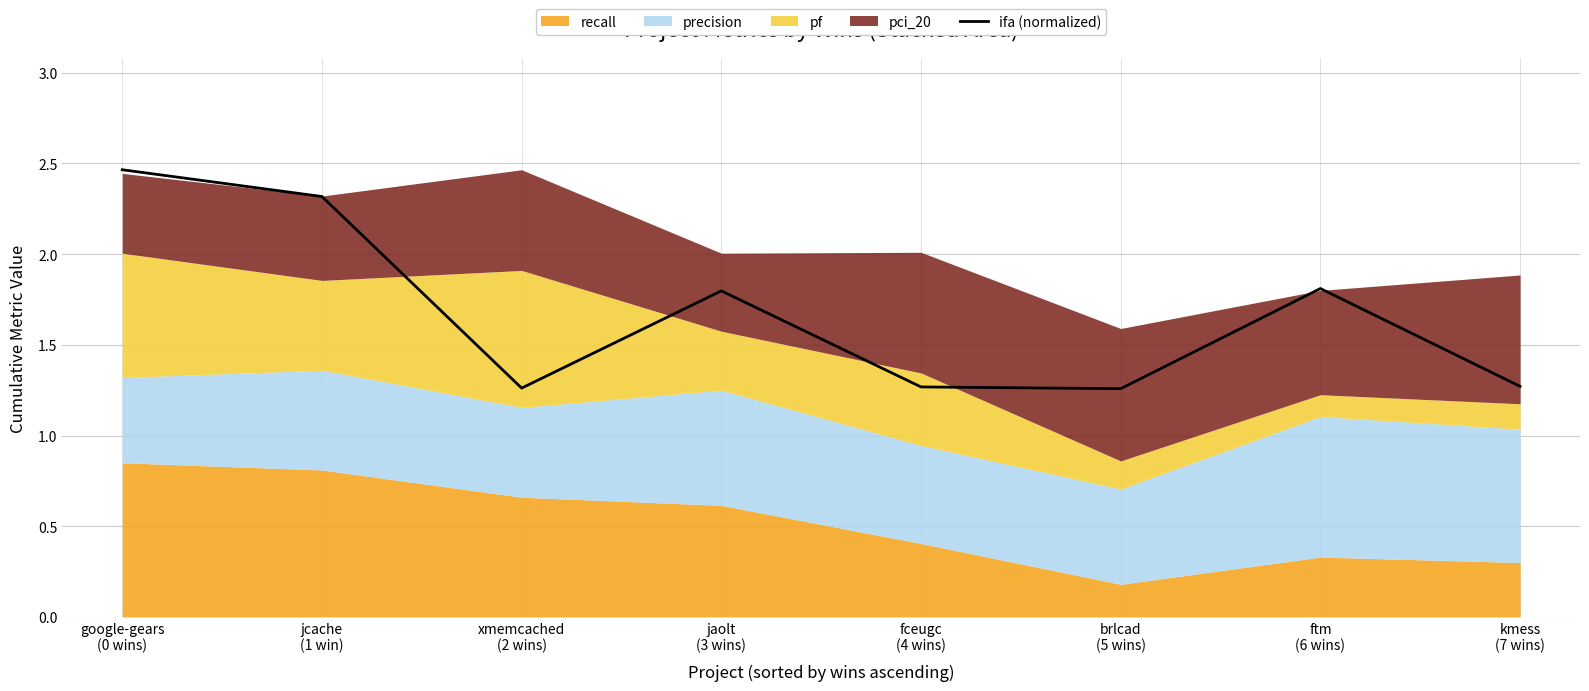

Which has a higher value, google-gears
(0 wins) or brlcad
(5 wins)?

google-gears
(0 wins)